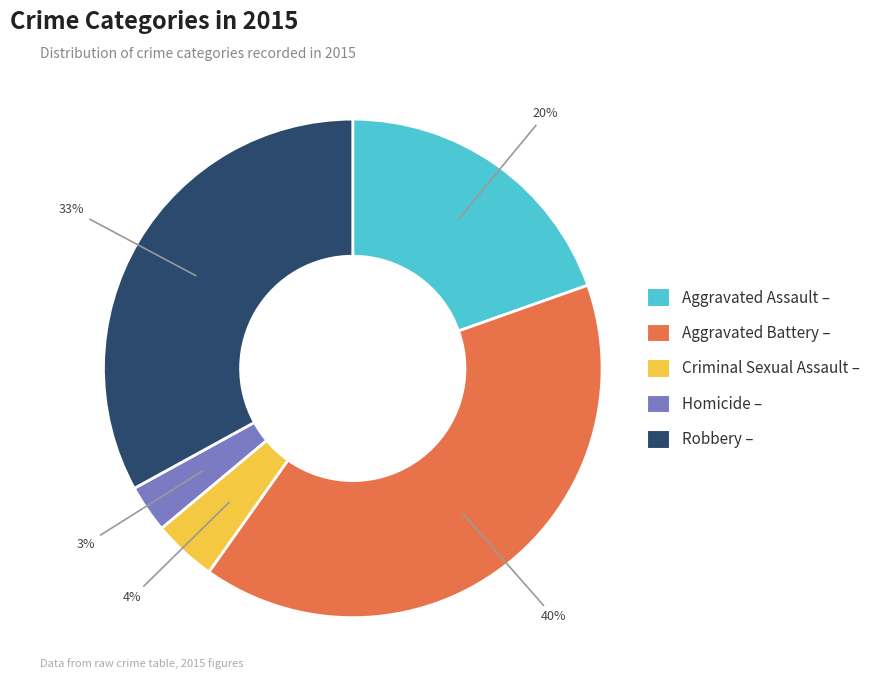

Combined, do Aggravated Assault and Robbery account for over 50%?

Yes